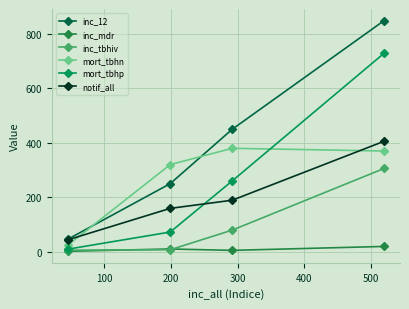

True or false: inc_mdr and mort_tbhn intersect in this chart.

False